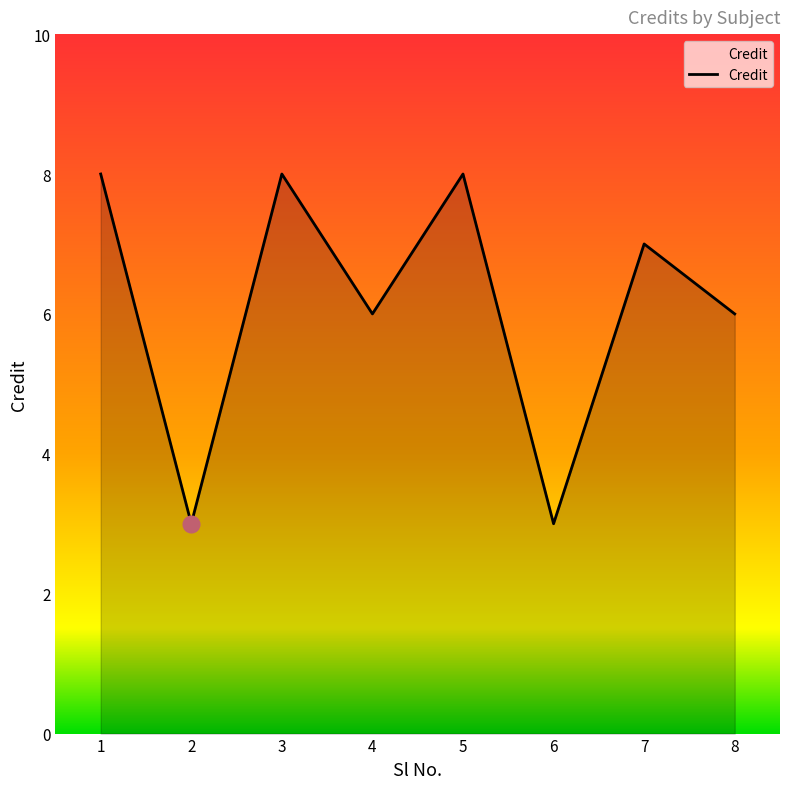

What is the difference between the maximum and minimum values?

5